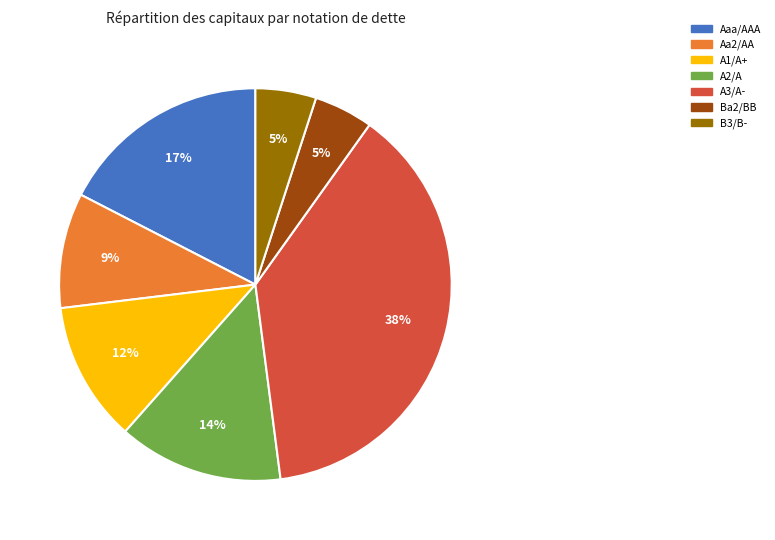

To the nearest percent, what percentage of the pie is A3/A-?

38%